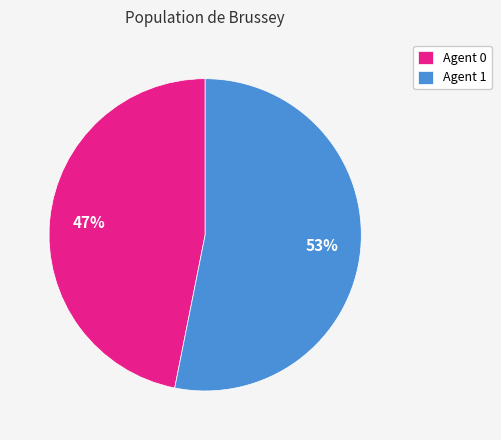

To the nearest percent, what is the average slice percentage?

50%